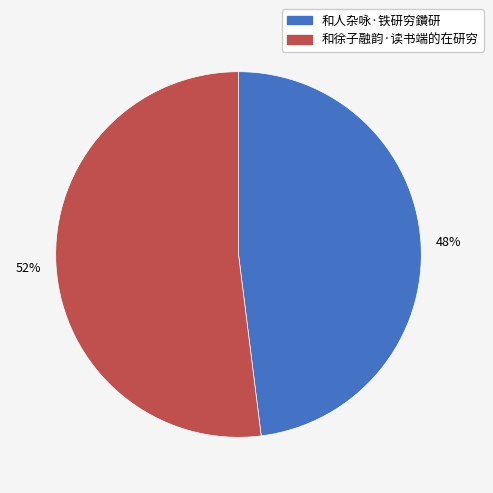

Is it true that 和人杂咏·铁研穷鑽研 is 48% of the pie?

True